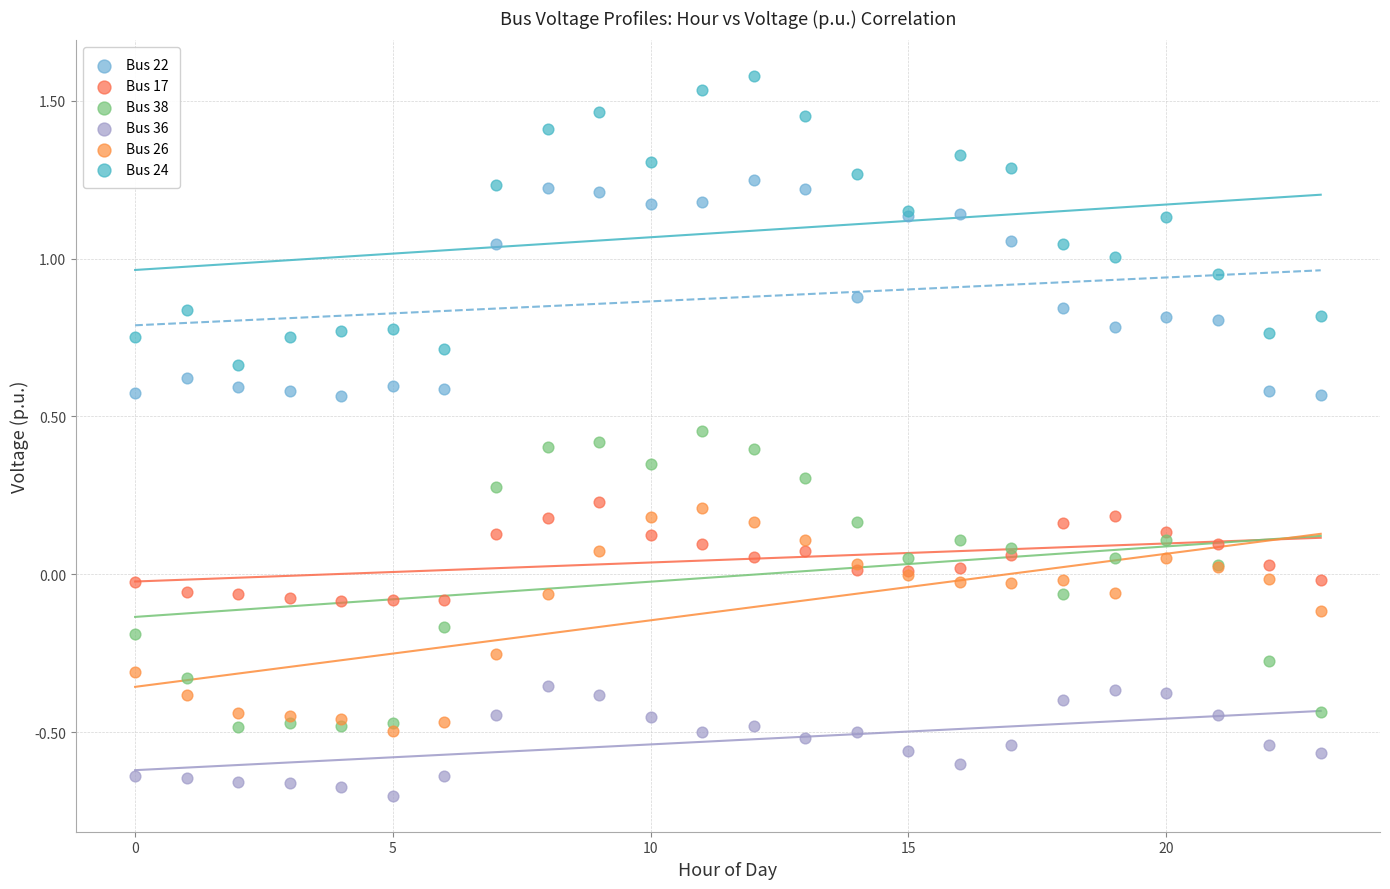

Which series has the widest spread of Y values?

Bus 38